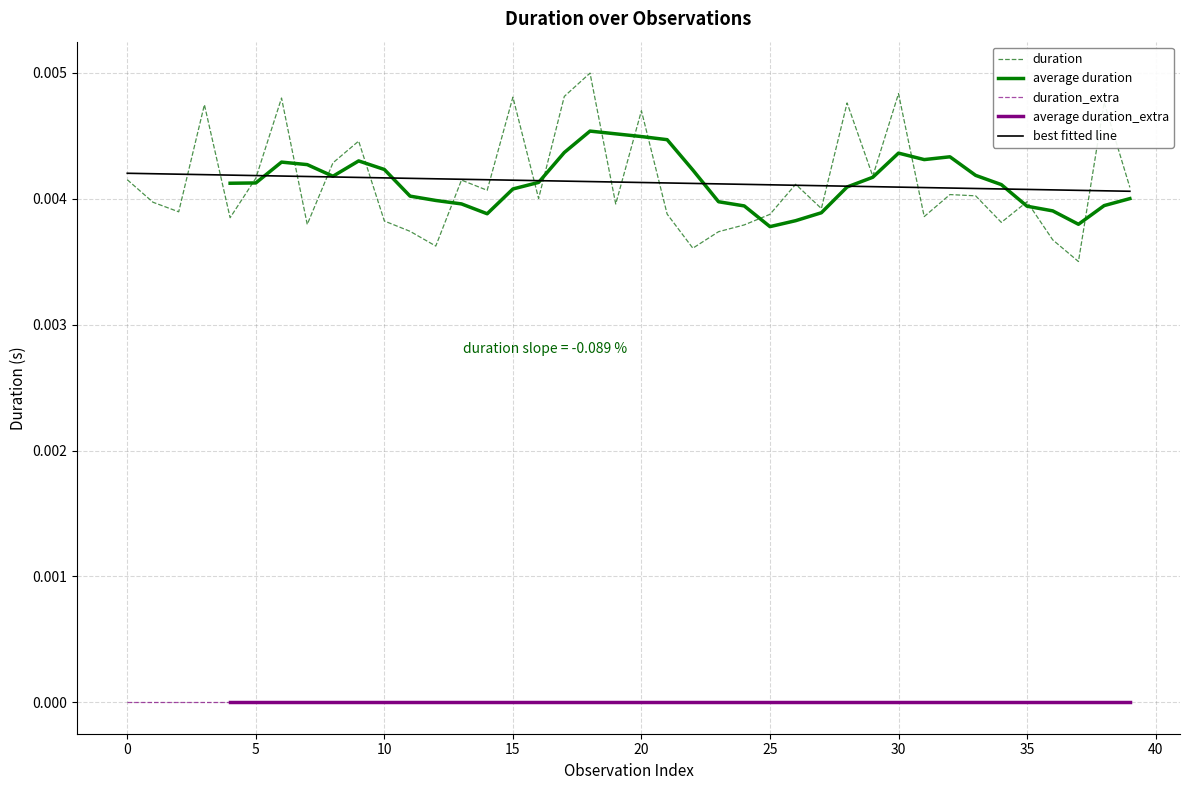

Count the values in the range 0 to 1.

40